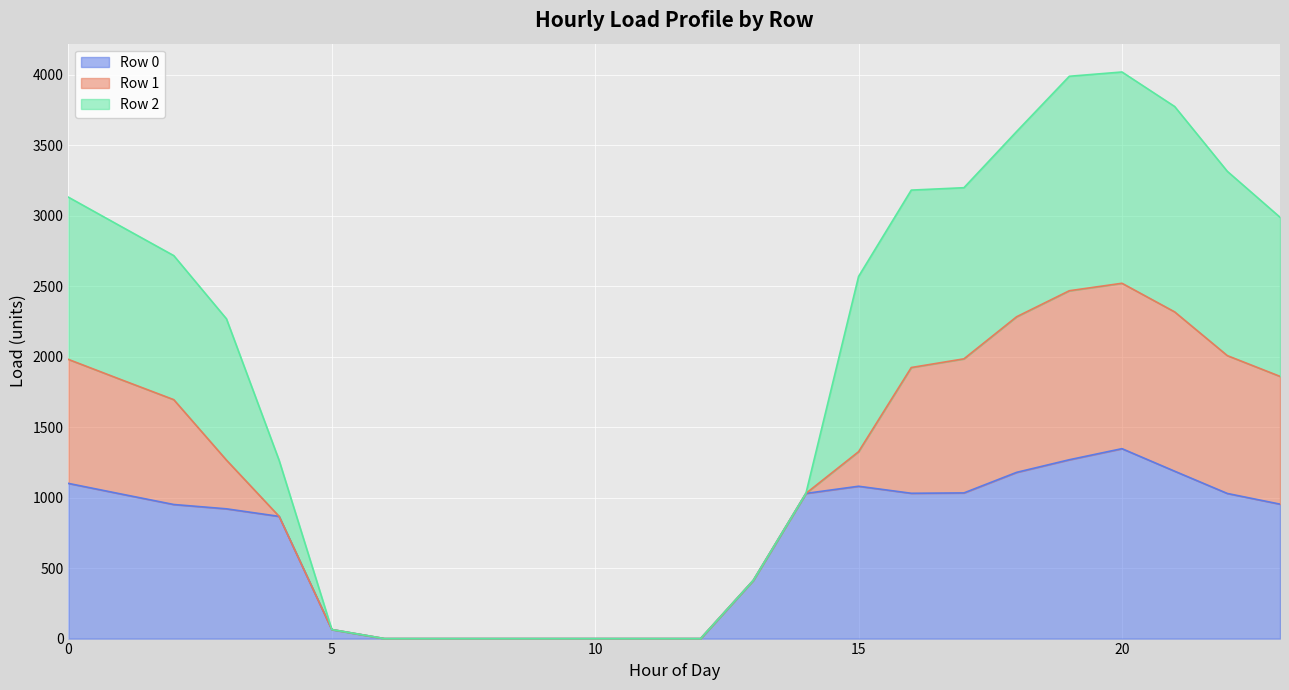

What is the maximum value for Row 0?

1346.8